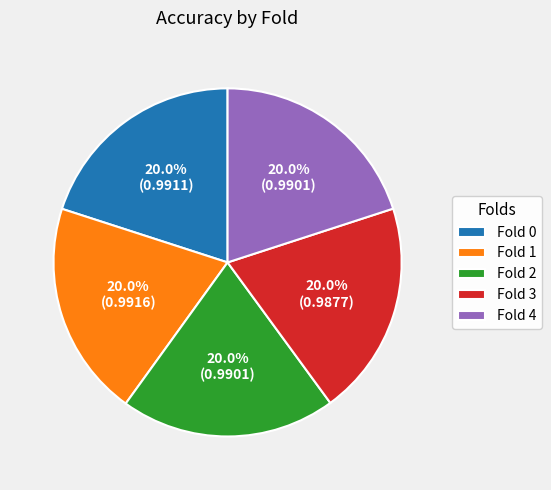

To the nearest percent, what is the average slice percentage?

20%